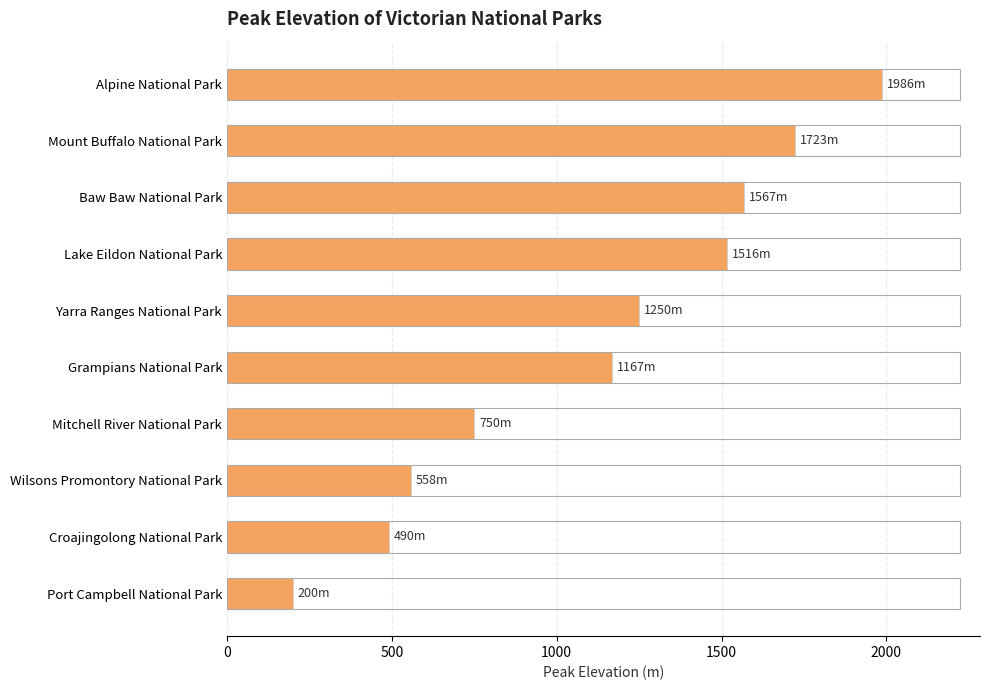

The value at Lake Eildon National Park is 1516. True or false?

True